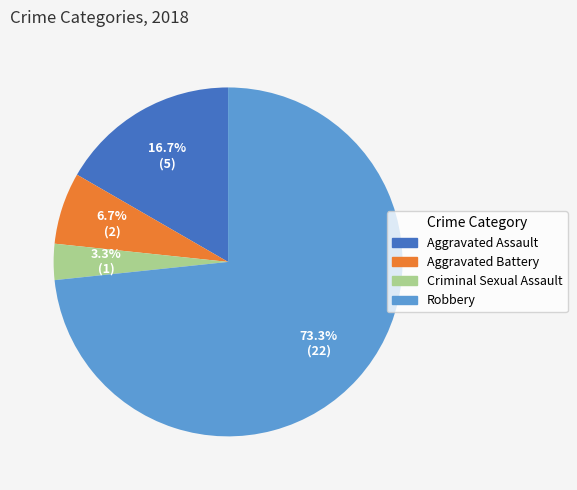

The Aggravated Battery slice represents 7% of the pie. True or false?

True